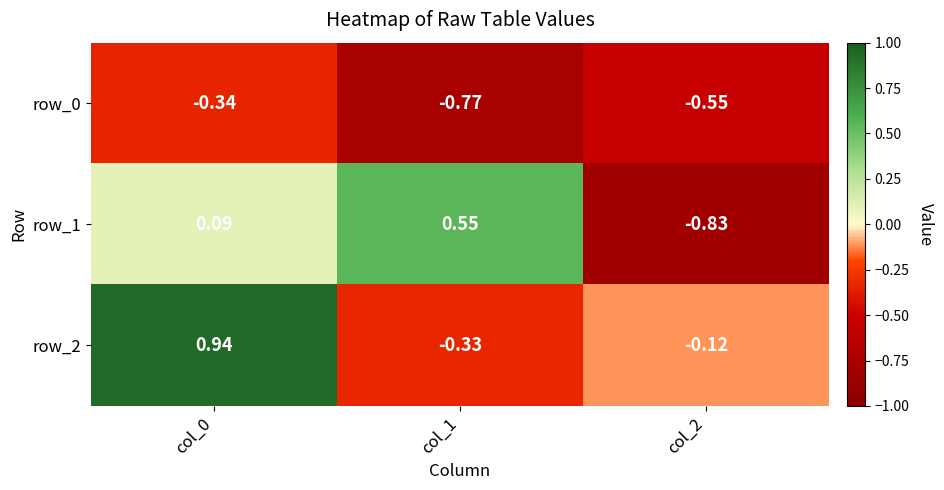

Is the value of row_1 at col_1 greater than the value of row_2 at col_1?

Yes